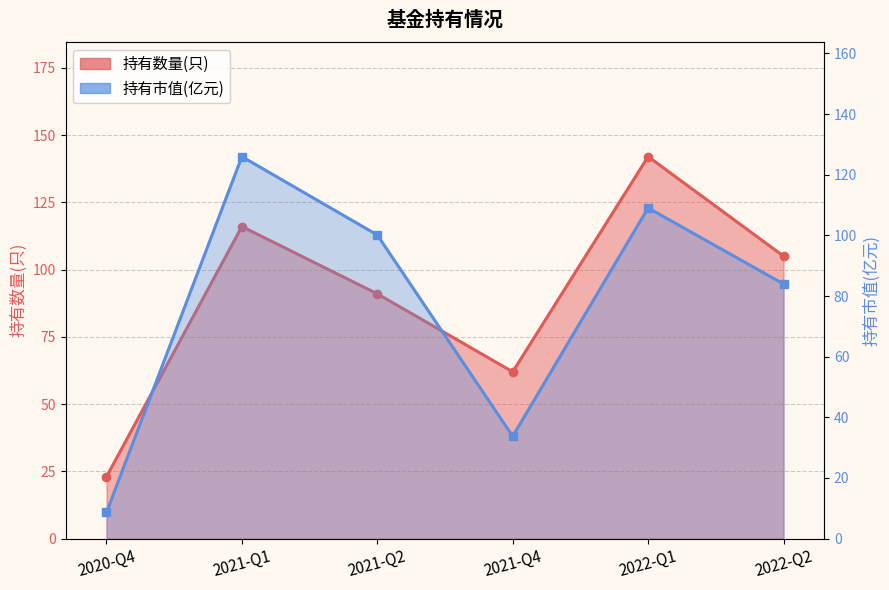

Does the chart have visible grid lines?

Yes